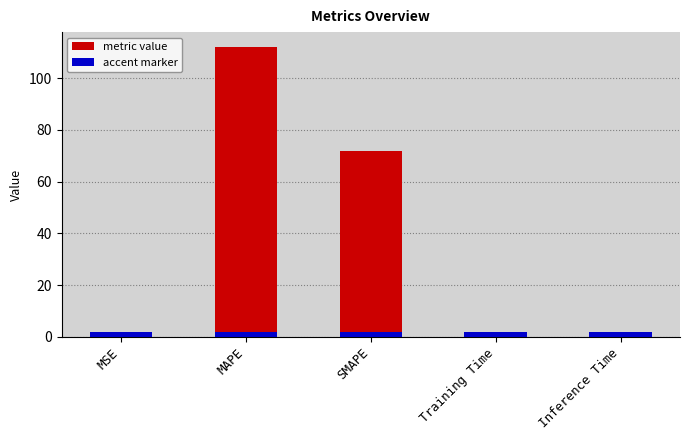

Rank the categories by value from lowest to highest.

Inference Time, Training Time, MSE, SMAPE, MAPE